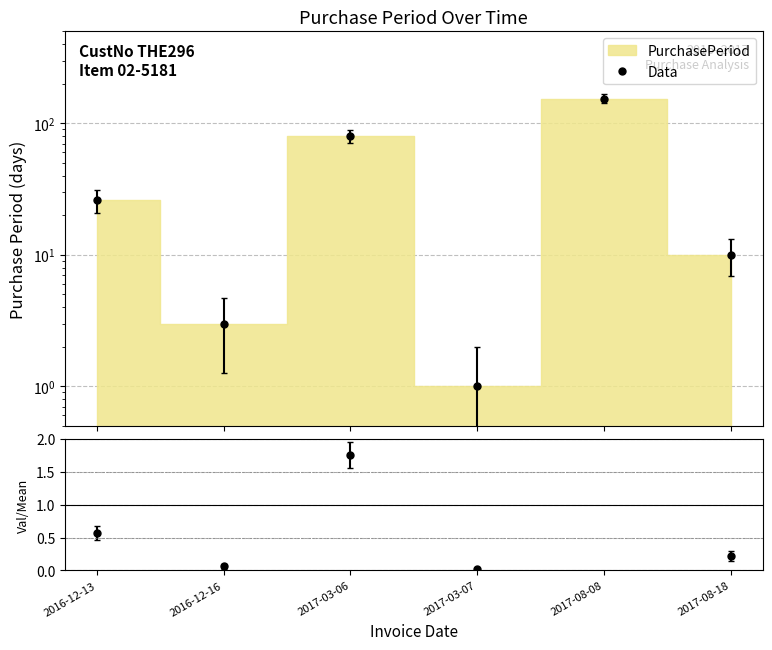

At which label does the data first exceed 26?

2017-03-06